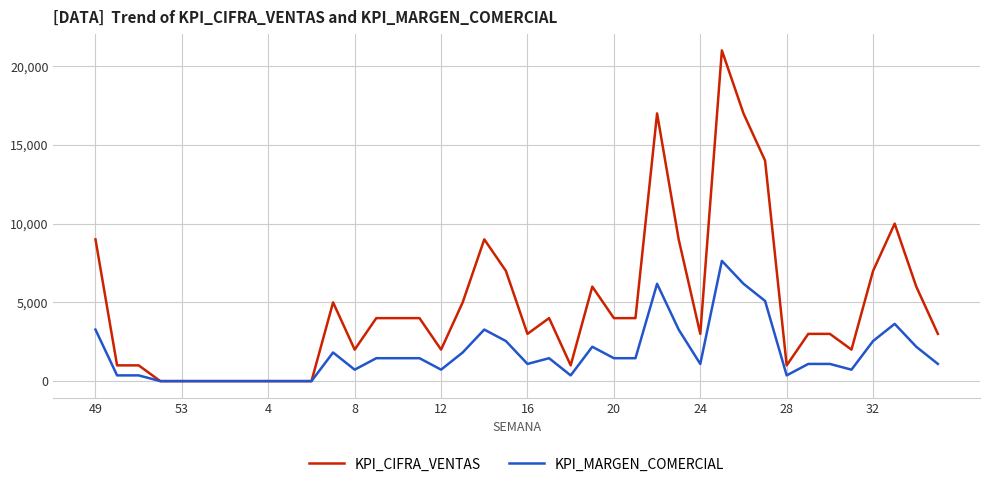

List the series in order of their overall mean, lowest first.

KPI_MARGEN_COMERCIAL, KPI_CIFRA_VENTAS